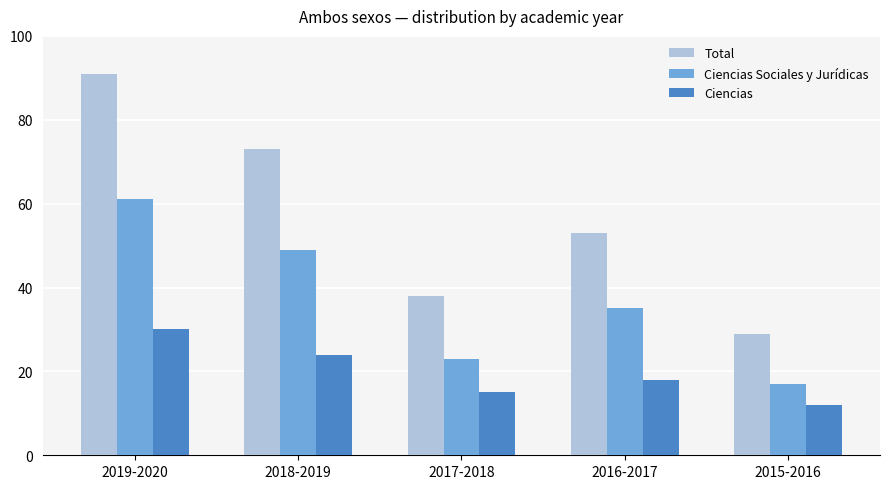

What are all the series names shown in the legend?

Total, Ciencias Sociales y Jurídicas, Ciencias